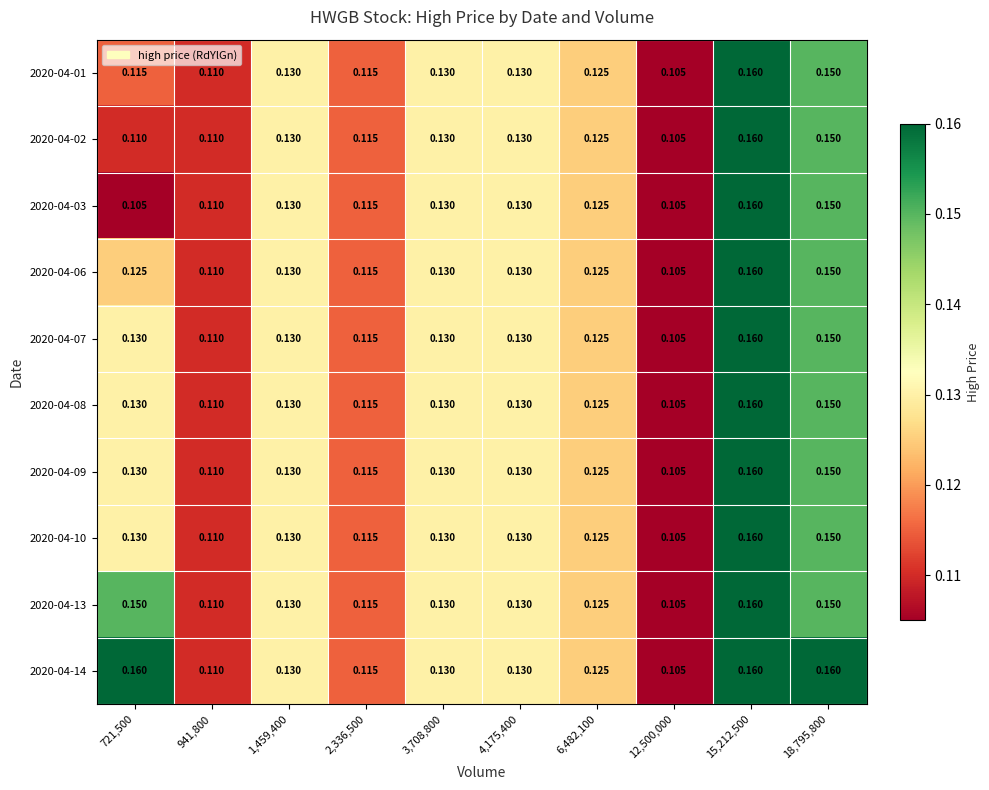

Which label corresponds to the smallest value in the chart?

12,500,000